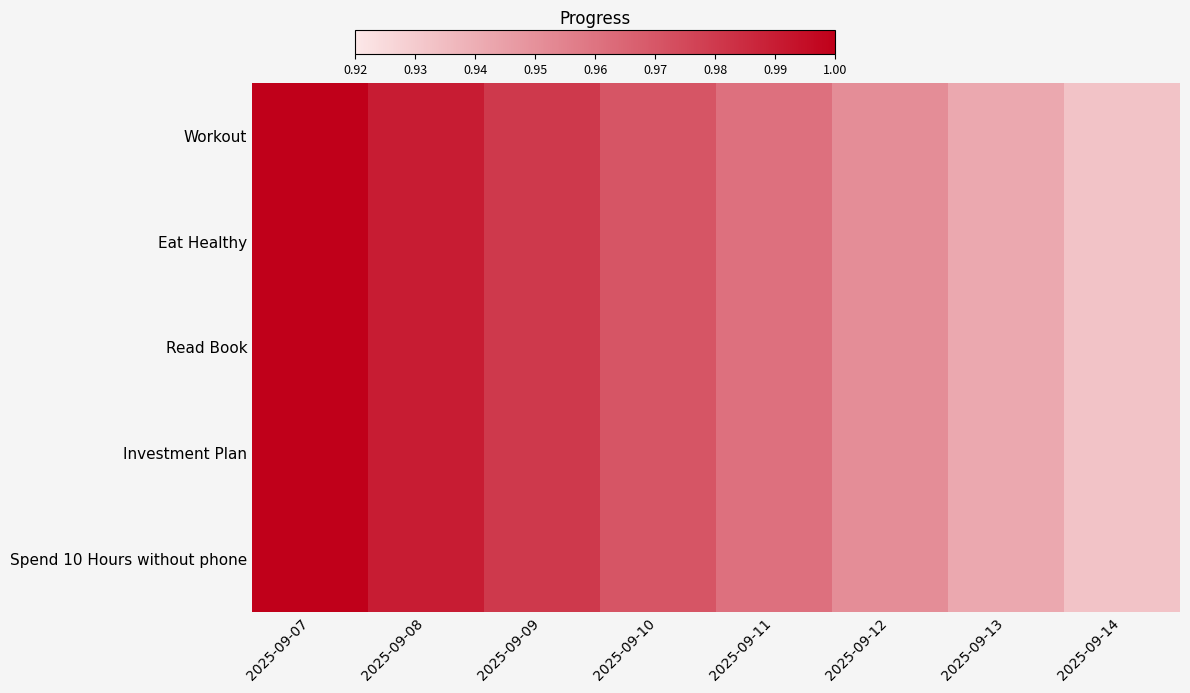

Reading right to left, extract all data points from this chart.

Workout: 2025-09-14=0.9	2025-09-13=0.9	2025-09-12=1.0	2025-09-11=1.0	2025-09-10=1.0	2025-09-09=1.0	2025-09-08=1.0	2025-09-07=1.0
Eat Healthy: 2025-09-14=0.9	2025-09-13=0.9	2025-09-12=1.0	2025-09-11=1.0	2025-09-10=1.0	2025-09-09=1.0	2025-09-08=1.0	2025-09-07=1.0
Read Book: 2025-09-14=0.9	2025-09-13=0.9	2025-09-12=1.0	2025-09-11=1.0	2025-09-10=1.0	2025-09-09=1.0	2025-09-08=1.0	2025-09-07=1.0
Investment Plan: 2025-09-14=0.9	2025-09-13=0.9	2025-09-12=1.0	2025-09-11=1.0	2025-09-10=1.0	2025-09-09=1.0	2025-09-08=1.0	2025-09-07=1.0
Spend 10 Hours without phone: 2025-09-14=0.9	2025-09-13=0.9	2025-09-12=1.0	2025-09-11=1.0	2025-09-10=1.0	2025-09-09=1.0	2025-09-08=1.0	2025-09-07=1.0